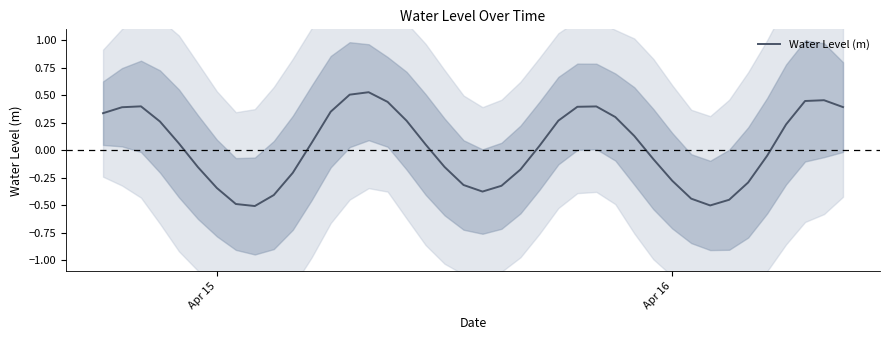

Reading right to left, transcribe all the data shown in this chart.

0.4	0.5	0.4	0.2	-0.0	-0.3	-0.4	-0.5	-0.4	-0.3	-0.1	0.1	0.3	0.4	0.4	0.3	0.0	-0.2	-0.3	-0.4	-0.3	-0.2	0.1	0.3	0.4	0.5	0.5	0.4	0.1	-0.2	-0.4	-0.5	-0.5	-0.3	-0.2	0.1	0.3	0.4	0.4	0.3